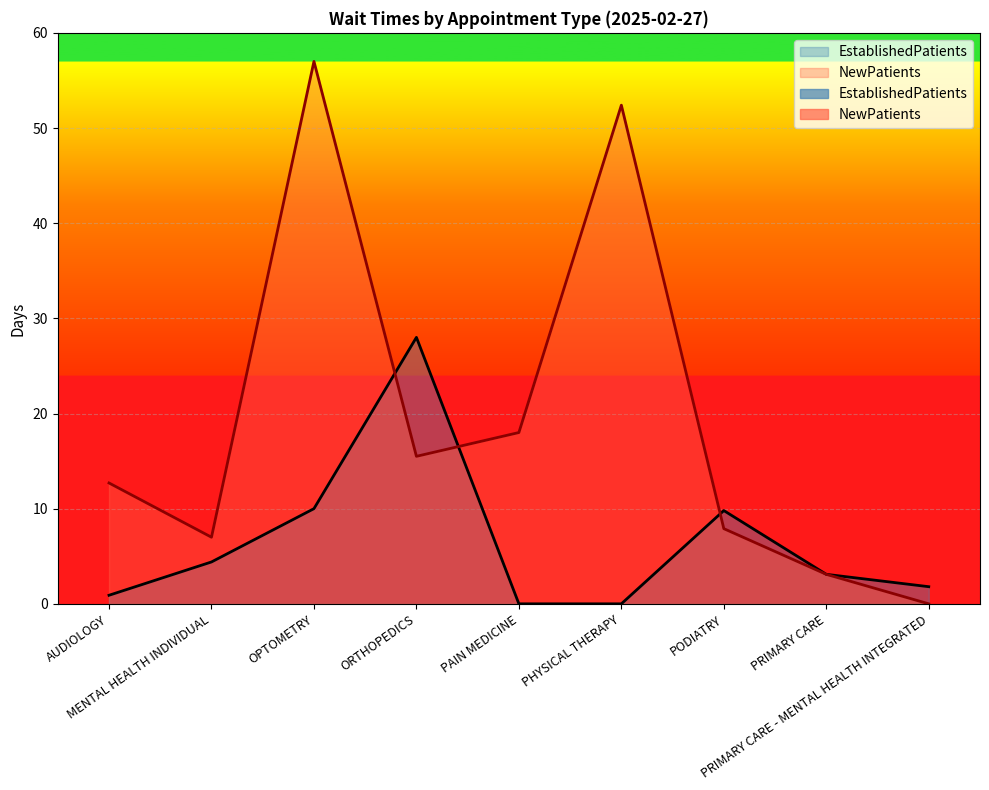

Reading left to right, extract all data points from this chart.

EstablishedPatients: 0.9	4.4	10.0	28.0	0.0	0.0	9.8	3.1	1.8
NewPatients: 12.7	7.0	57.0	15.5	18.0	52.4	7.9	3.1	0.0